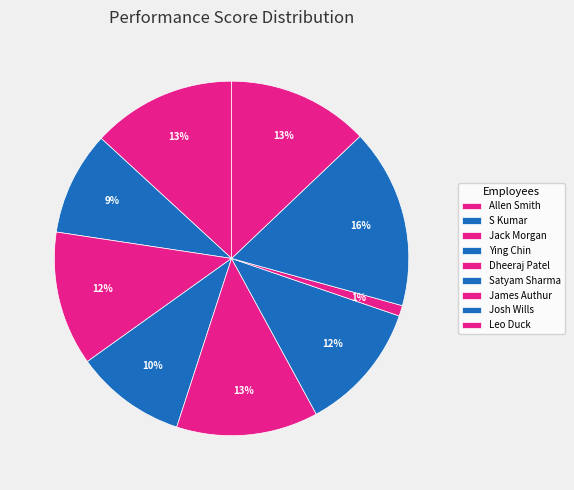

Between Ying Chin and Leo Duck, which is larger?

Leo Duck